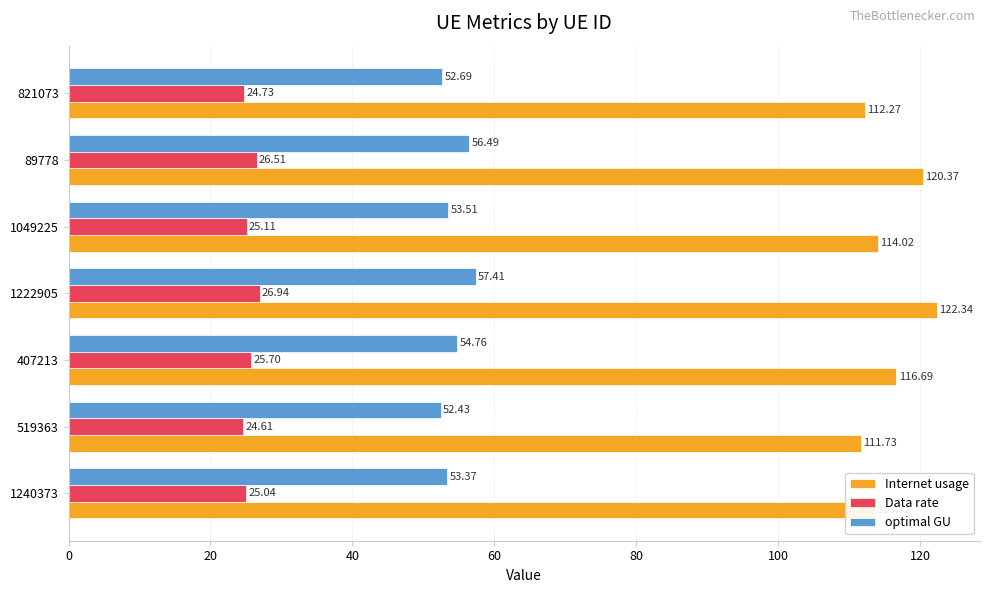

What is the difference between the maximum and minimum values in the Data rate series?

2.3